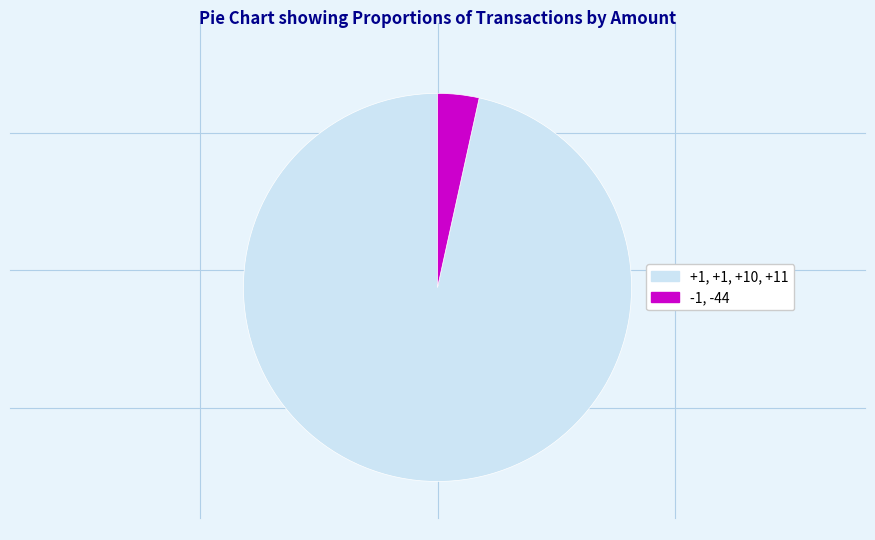

Is the sum of +1, +1, +10, +11 and -1, -44 greater than half?

Yes